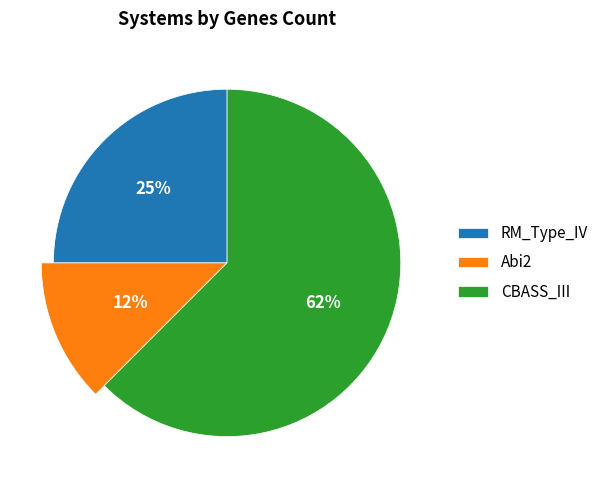

What is the majority slice?

CBASS_III